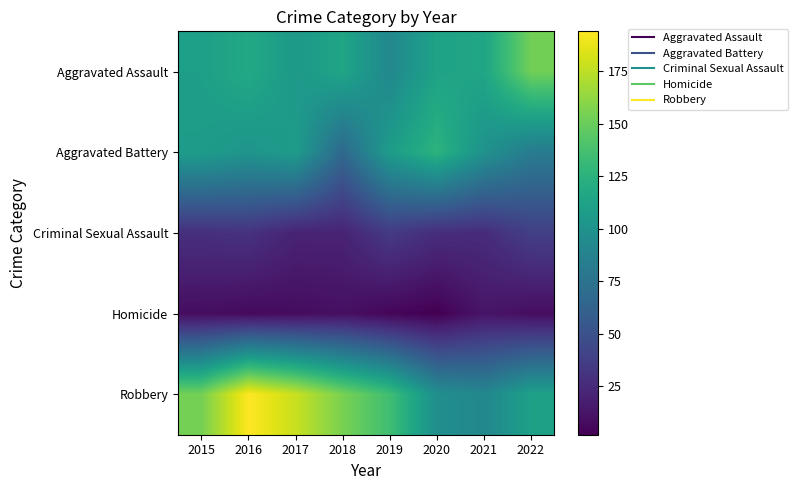

Reading left to right, extract all data points from this chart.

Aggravated Assault: 2015=110	2016=118	2017=105	2018=115	2019=92	2020=113	2021=115	2022=153
Aggravated Battery: 2015=108	2016=102	2017=108	2018=67	2019=108	2020=126	2021=100	2022=82
Criminal Sexual Assault: 2015=28	2016=30	2017=21	2018=21	2019=35	2020=27	2021=26	2022=38
Homicide: 2015=9	2016=7	2017=8	2018=10	2019=5	2020=2	2021=13	2022=9
Robbery: 2015=154	2016=194	2017=178	2018=155	2019=135	2020=97	2021=91	2022=111